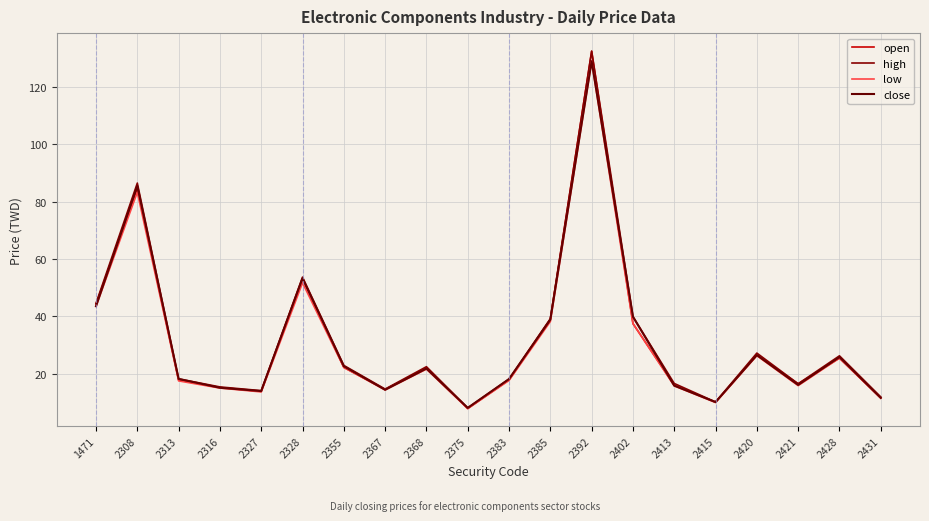

Reading left to right, extract all data points from this chart.

open: 1471=44.3	2308=84.7	2313=17.8	2316=15.2	2327=13.8	2328=53.2	2355=22.2	2367=14.5	2368=22.0	2375=7.8	2383=17.9	2385=39.0	2392=132.5	2402=37.5	2413=16.0	2415=10.1	2420=26.5	2421=16.5	2428=25.4	2431=11.5
high: 1471=44.5	2308=86.5	2313=18.2	2316=15.4	2327=14.1	2328=53.7	2355=22.9	2367=14.7	2368=22.4	2375=8.1	2383=18.1	2385=39.2	2392=132.5	2402=39.9	2413=16.6	2415=10.2	2420=27.2	2421=16.5	2428=26.2	2431=11.9
low: 1471=43.5	2308=83.3	2313=17.5	2316=15.0	2327=13.7	2328=51.7	2355=22.2	2367=14.3	2368=21.6	2375=7.8	2383=17.6	2385=38.2	2392=129.0	2402=37.5	2413=15.8	2415=10.0	2420=26.3	2421=15.8	2428=25.4	2431=11.5
close: 1471=43.5	2308=85.5	2313=18.2	2316=15.1	2327=13.9	2328=53.3	2355=22.6	2367=14.4	2368=21.8	2375=8.1	2383=18.1	2385=38.9	2392=129.0	2402=39.9	2413=15.8	2415=10.1	2420=26.5	2421=16.1	2428=25.8	2431=11.6